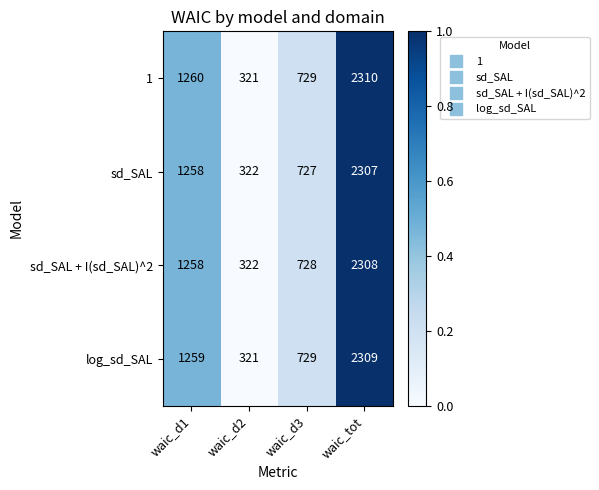

The value of log_sd_SAL at waic_d1 is 1259. True or false?

True